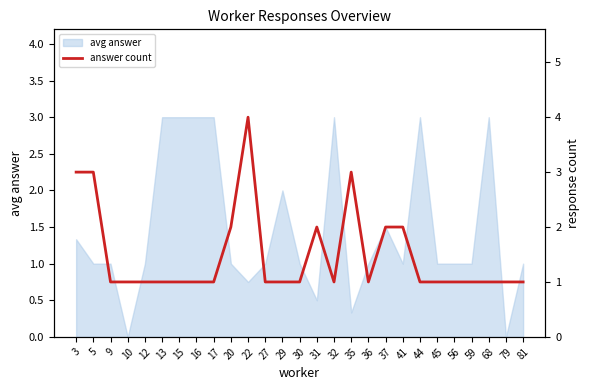

What is the ratio of the value at 17 to the value at 32?

1.0